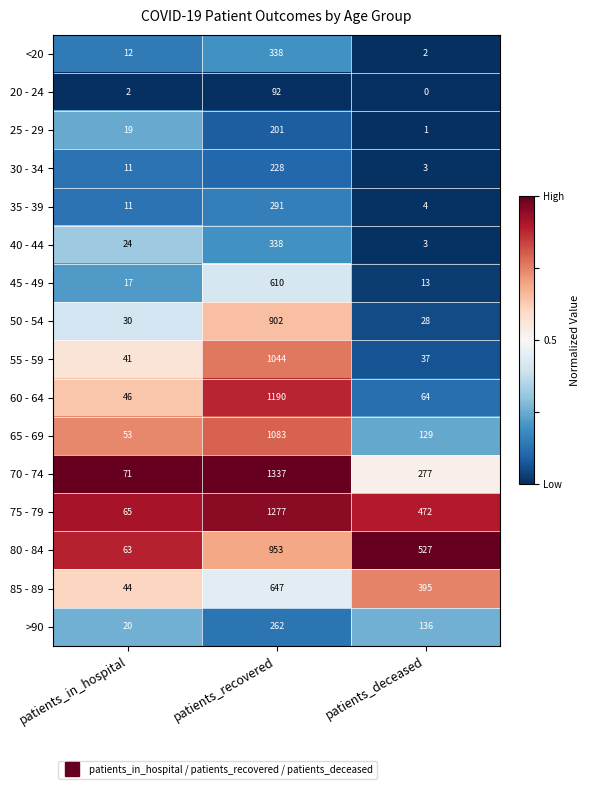

Which series has the widest spread of values?

70 - 74